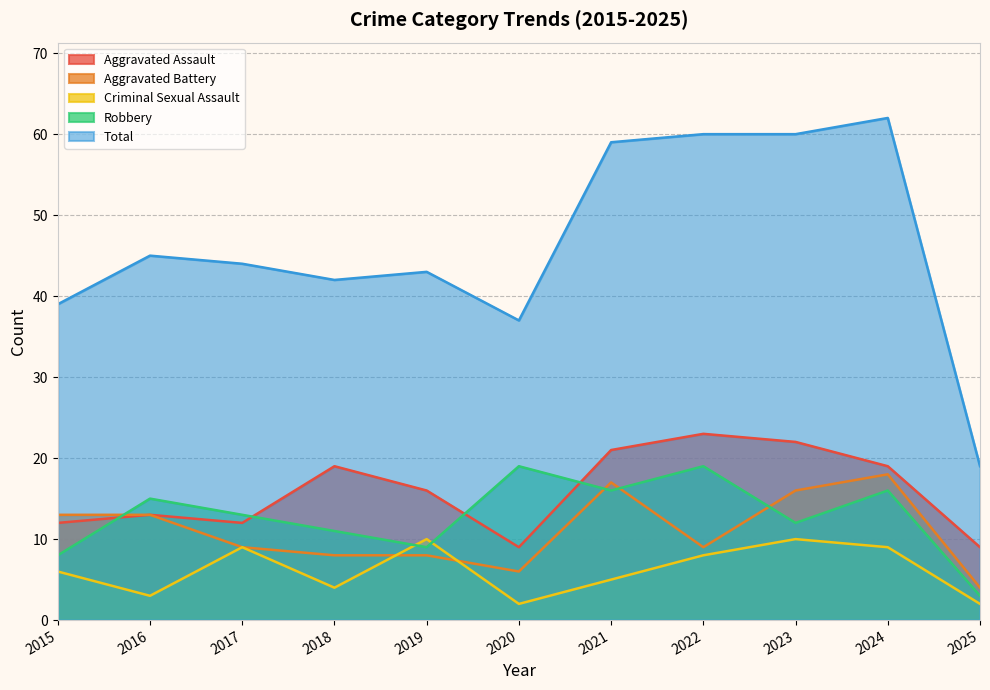

Reading left to right, list all the values displayed in this chart.

Aggravated Assault: 12	13	12	19	16	9	21	23	22	19	9
Aggravated Battery: 13	13	9	8	8	6	17	9	16	18	4
Criminal Sexual Assault: 6	3	9	4	10	2	5	8	10	9	2
Robbery: 8	15	13	11	9	19	16	19	12	16	3
Total: 39	45	44	42	43	37	59	60	60	62	19